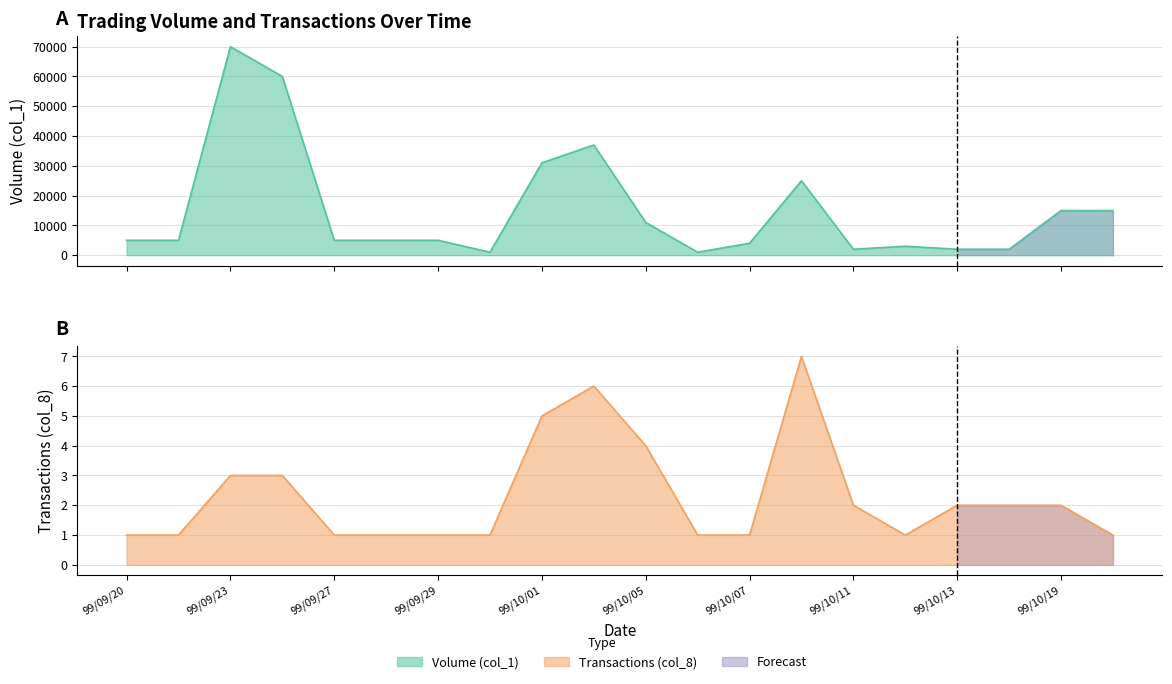

What is the difference between the second highest and minimum values in the Transactions (col_8) series?

5